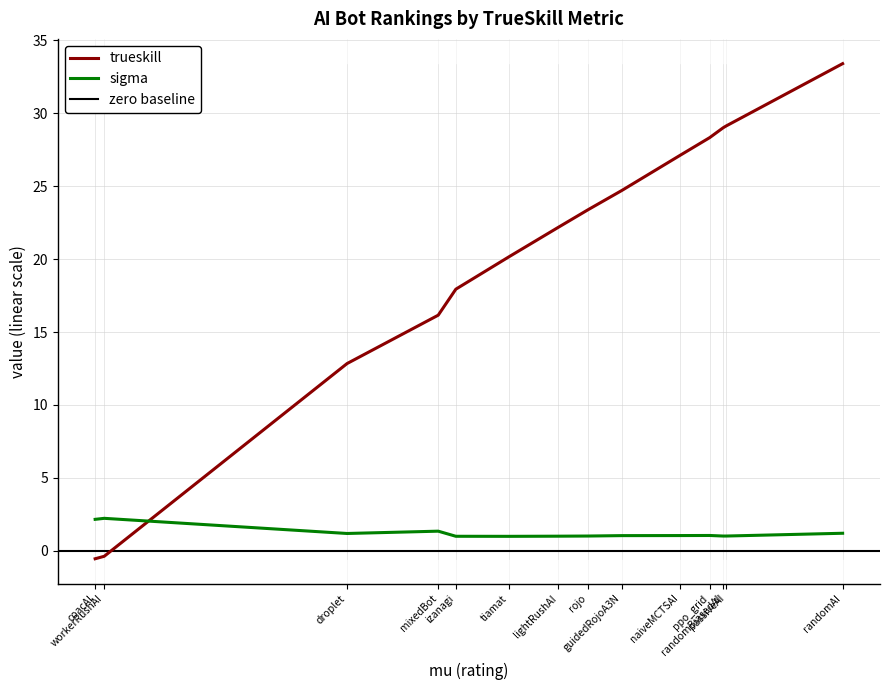

How many times do trueskill and sigma cross each other?

1